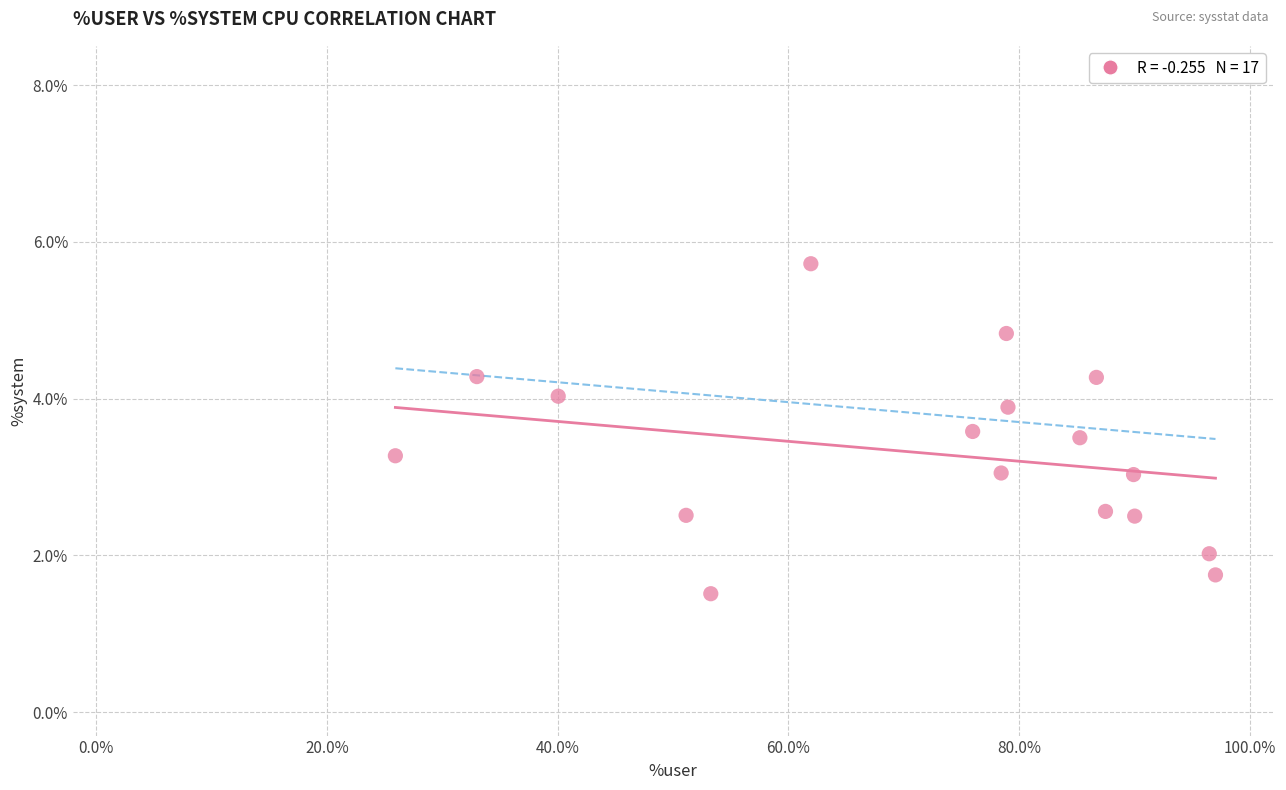

What is the range of X values (max minus min)?

71.1